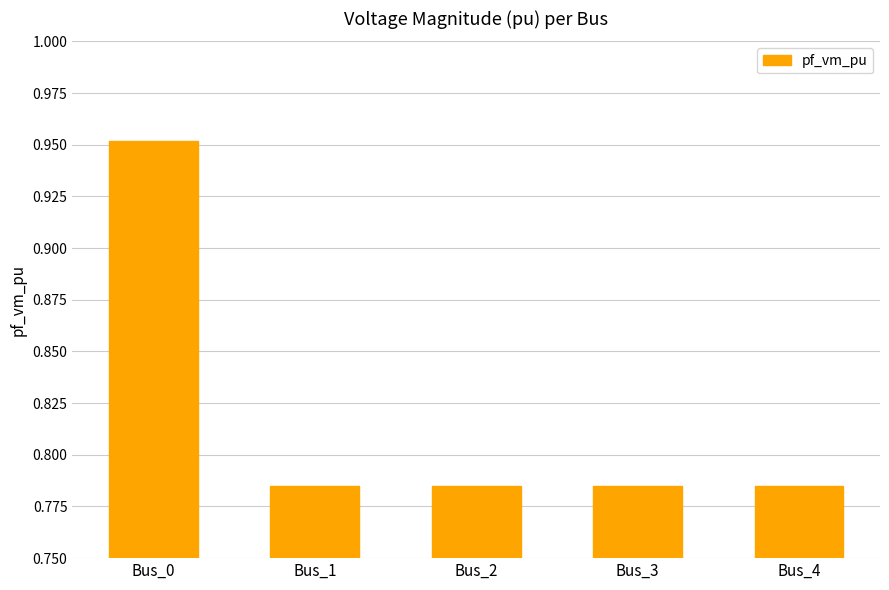

Are the bars horizontal?

No